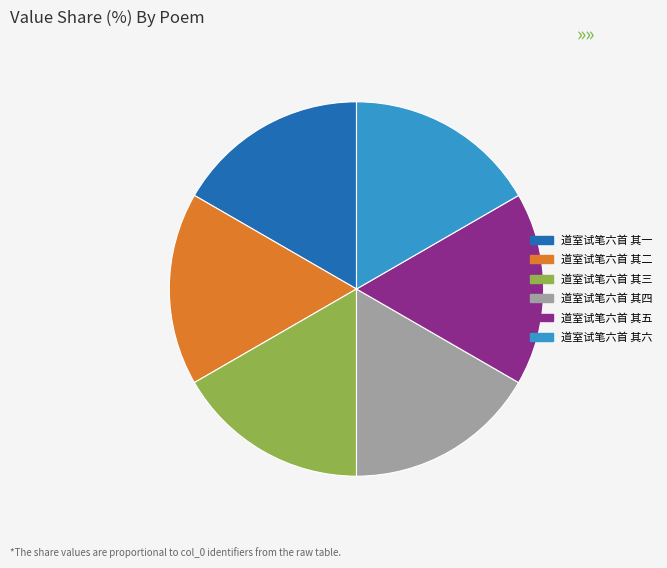

Is 道室试笔六首 其六 the majority of the pie?

No